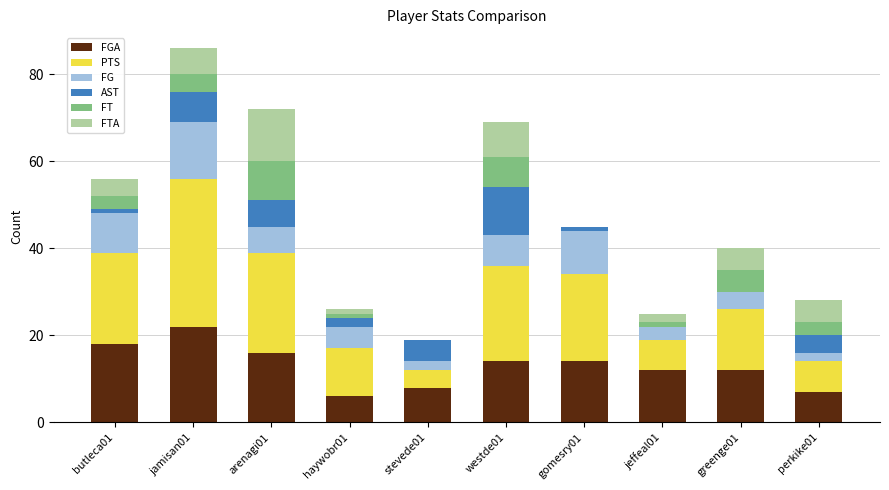

At which category is the sum across all series the highest?

jamisan01